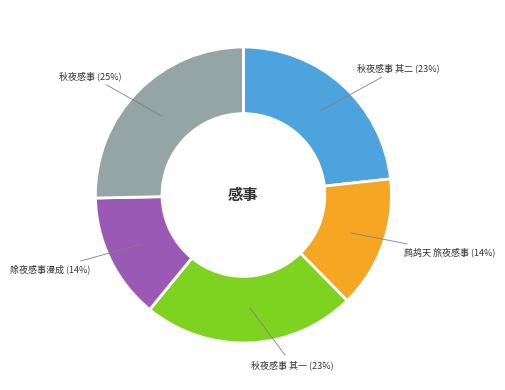

Between 秋夜感事 其二 and 秋夜感事, which is larger?

秋夜感事